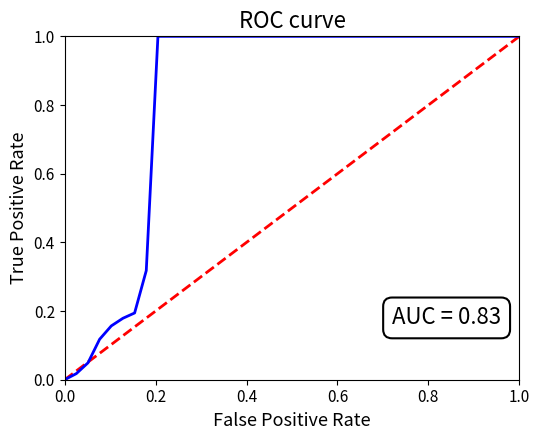

What is the greatest value displayed?

1.0